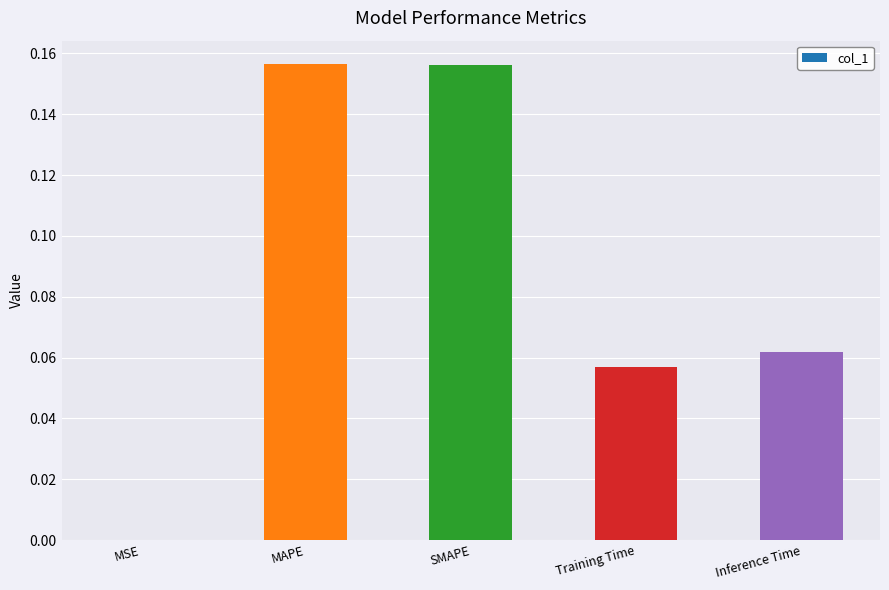

The value at Inference Time is 0.0. True or false?

False